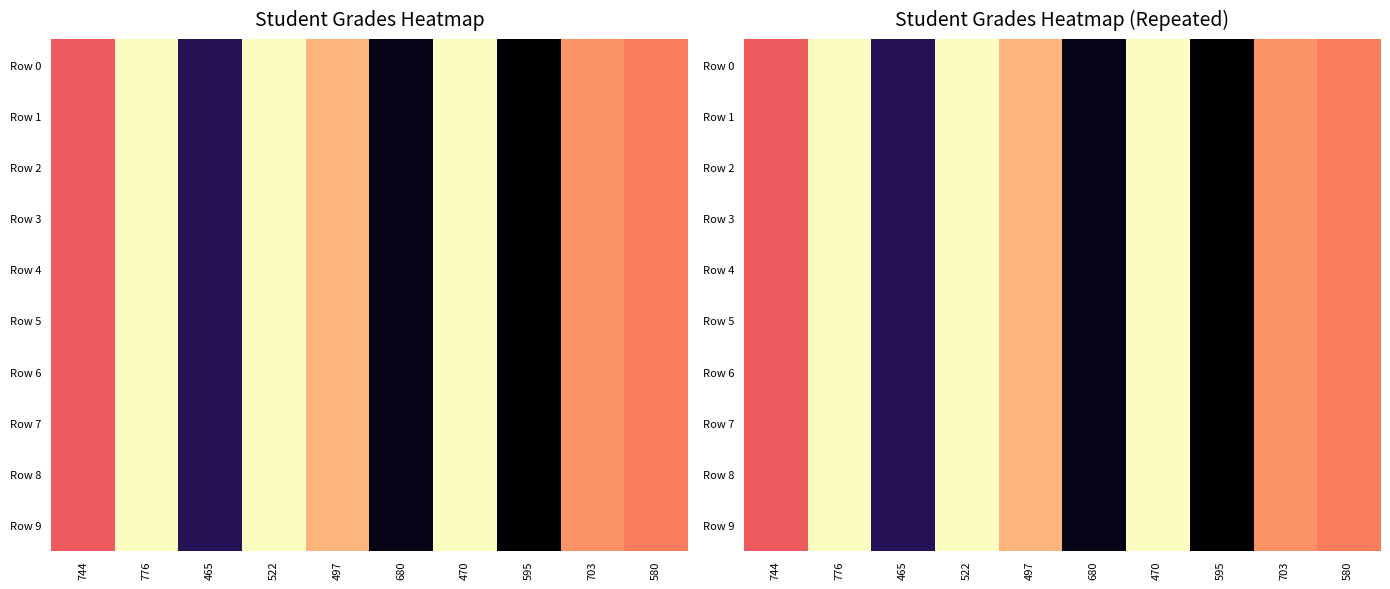

How many data points in Row 6 are above 0?

9